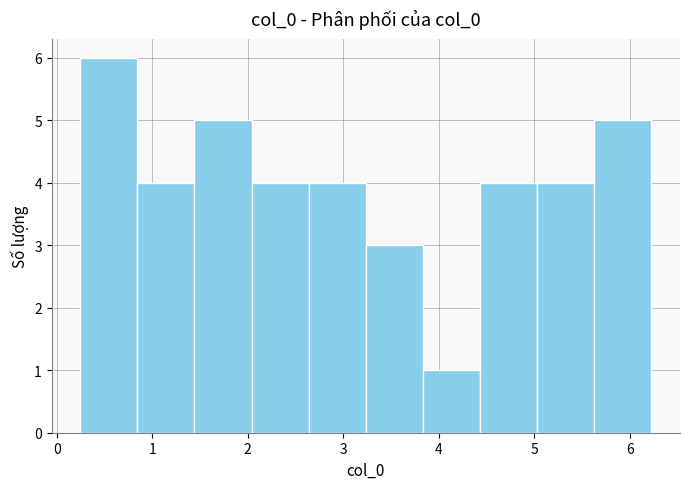

How tall is the bar that spans 0.2 to 0.8 on the x-axis? Neither the bar edges nor the heights are printed on the chart, so give them approximately, as read against the axes.

6